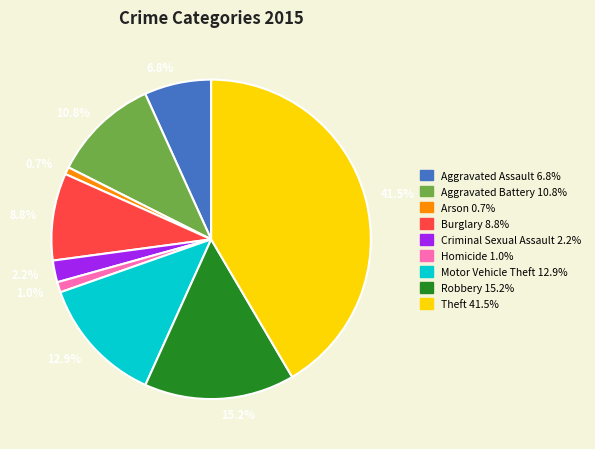

Between Criminal Sexual Assault and Aggravated Battery, which is larger?

Aggravated Battery